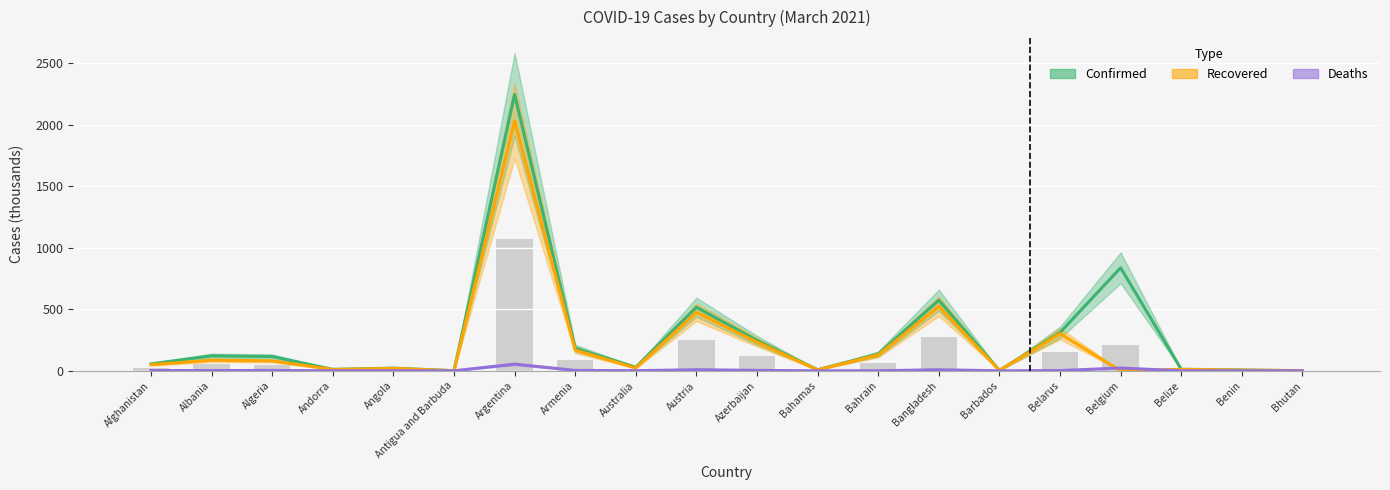

What is the maximum value shown in the chart?

2245.8